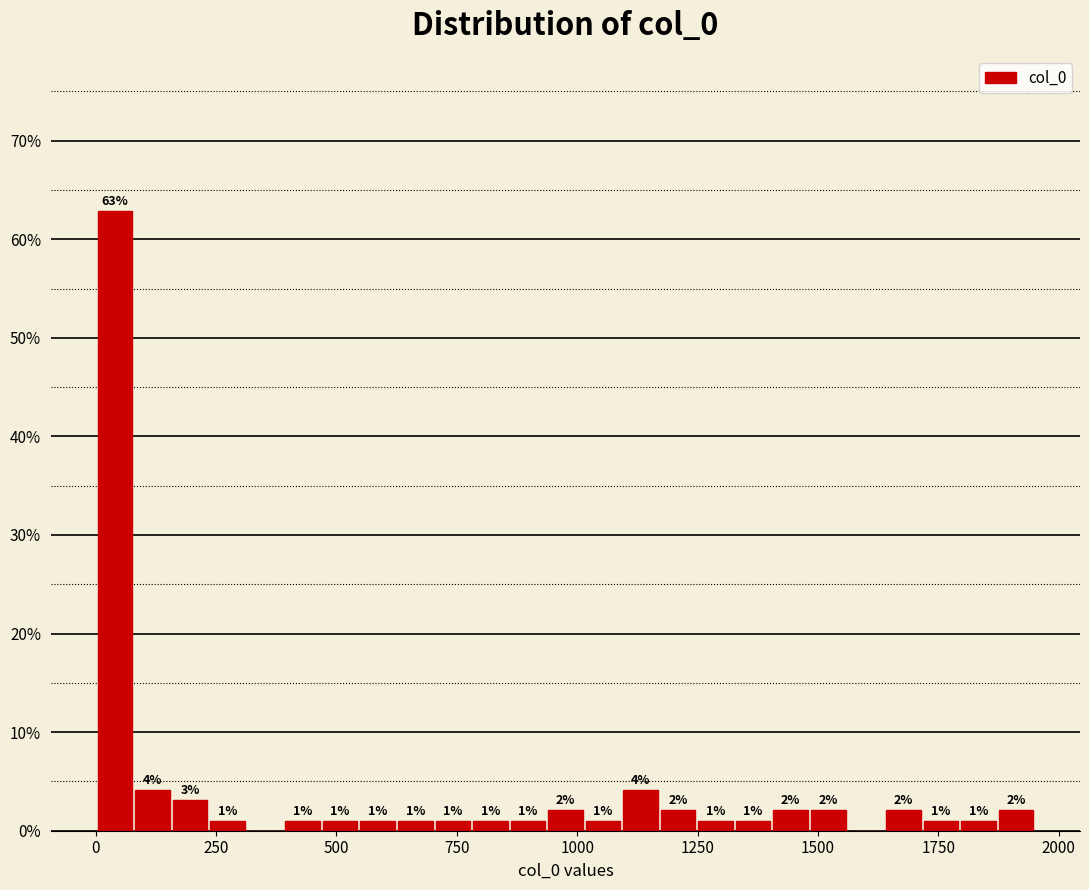

Read against the x-axis, roughly where is the centre of the tallest bar?

50